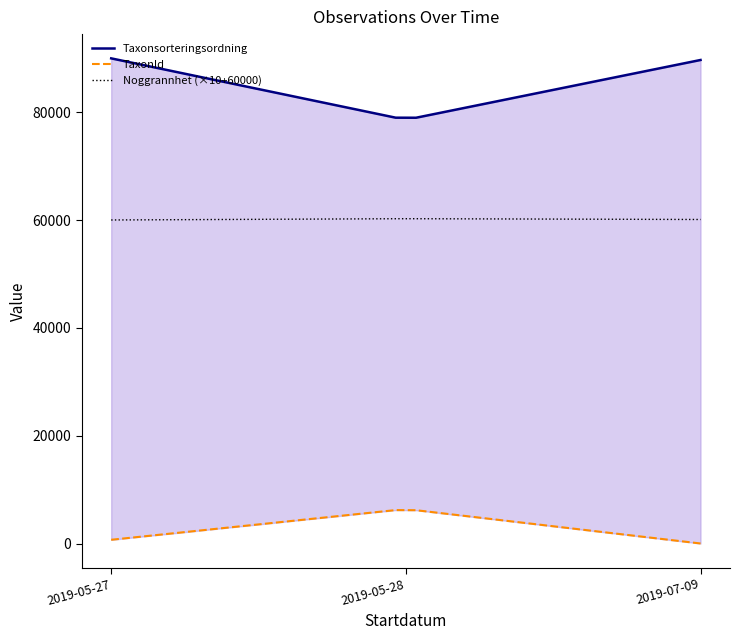

What is the maximum value for Noggrannhet (×10+60000)?

60244.8